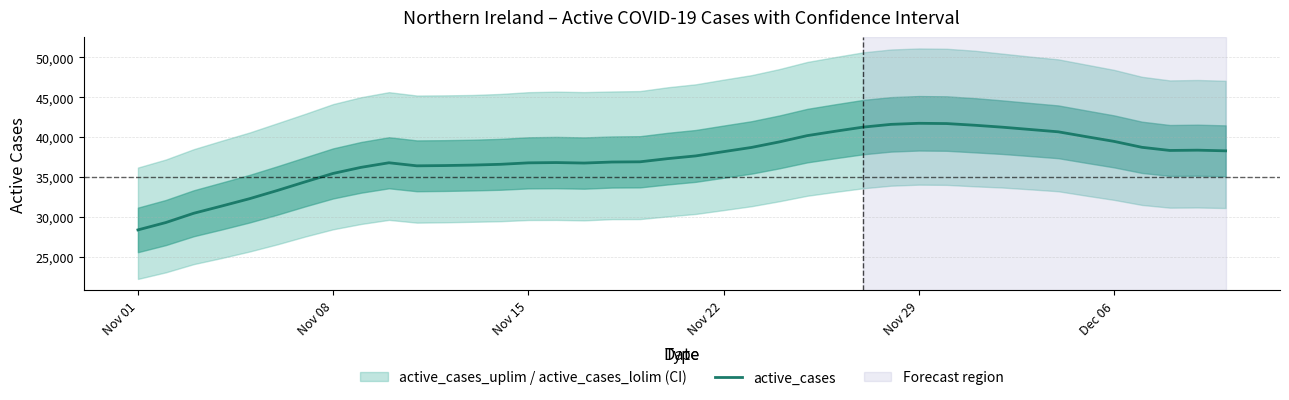

At which label does active_cases reach its minimum?

Nov 01